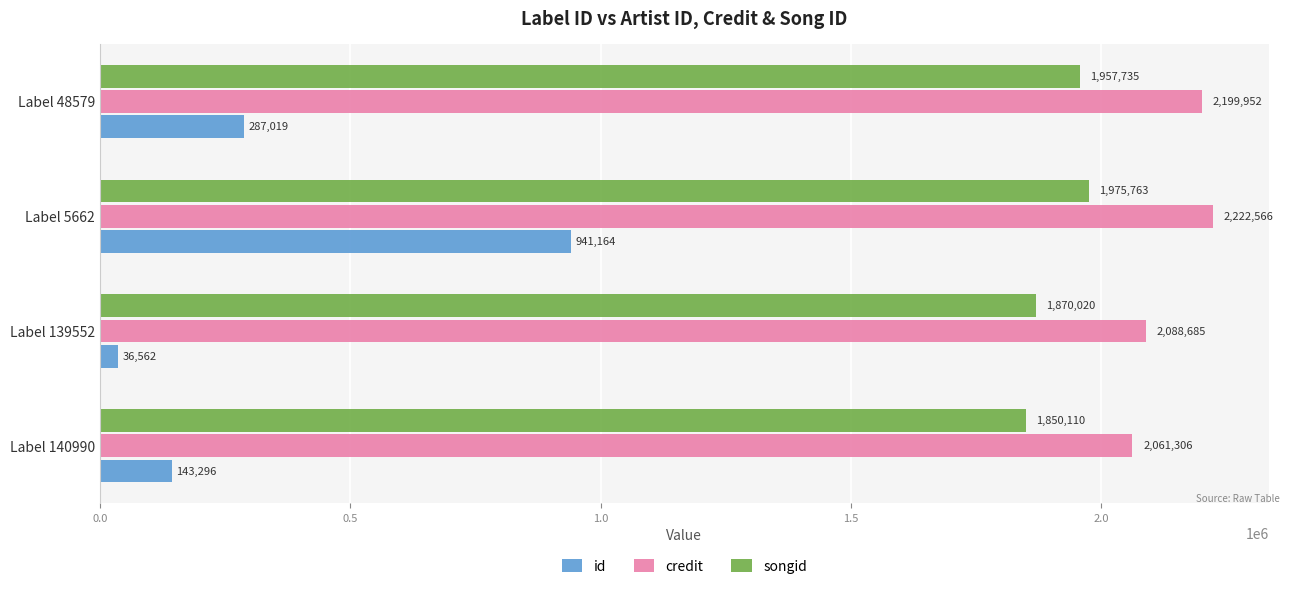

What is the average value of the credit series?

2143127